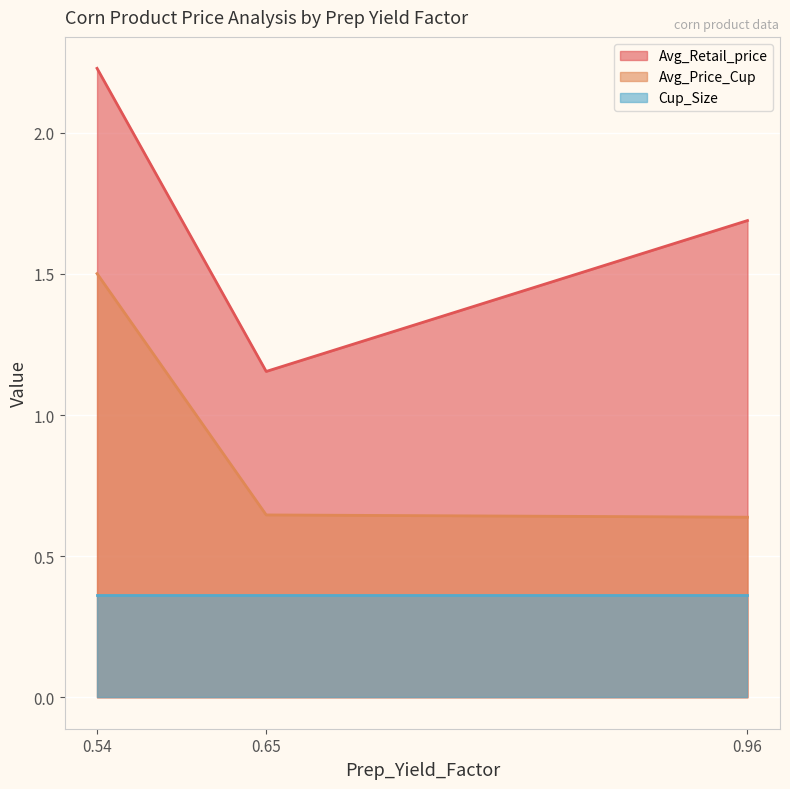

Which series has the largest total across all categories?

Avg_Retail_price